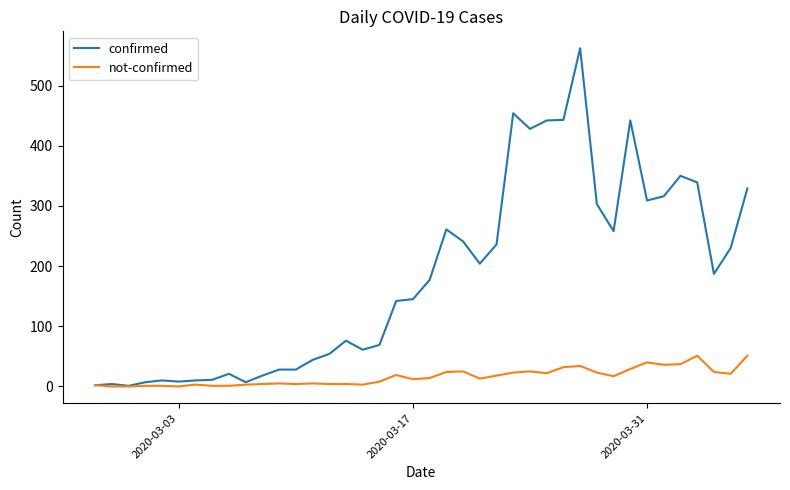

Rank the series by their maximum value, from lowest to highest.

not-confirmed, confirmed